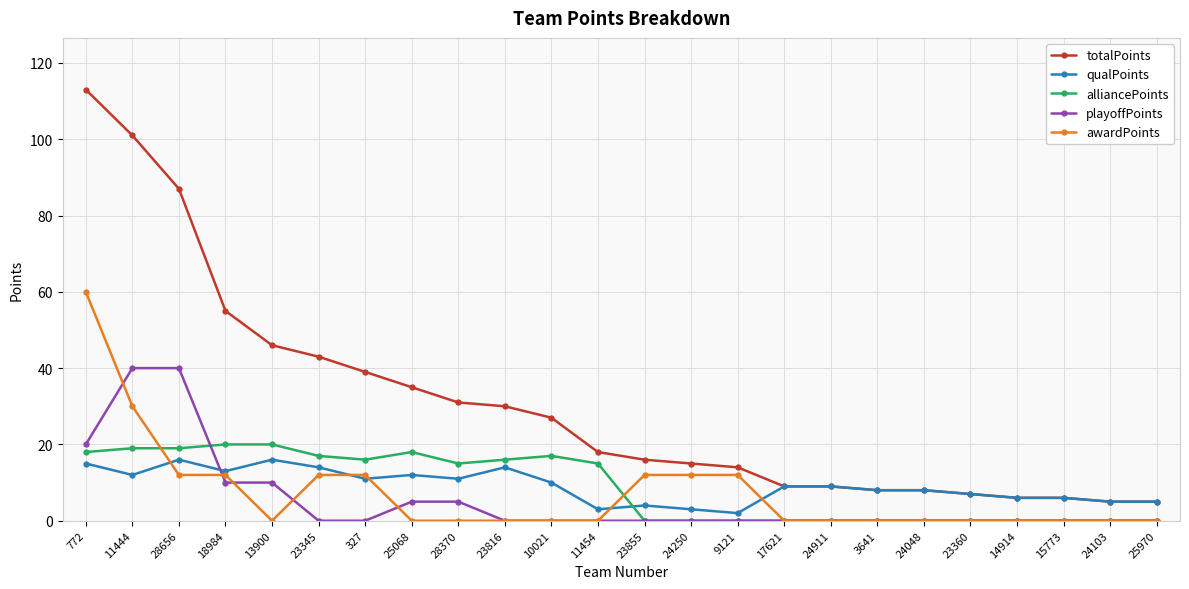

True or false: playoffPoints has a value of 0 at 23855.

True